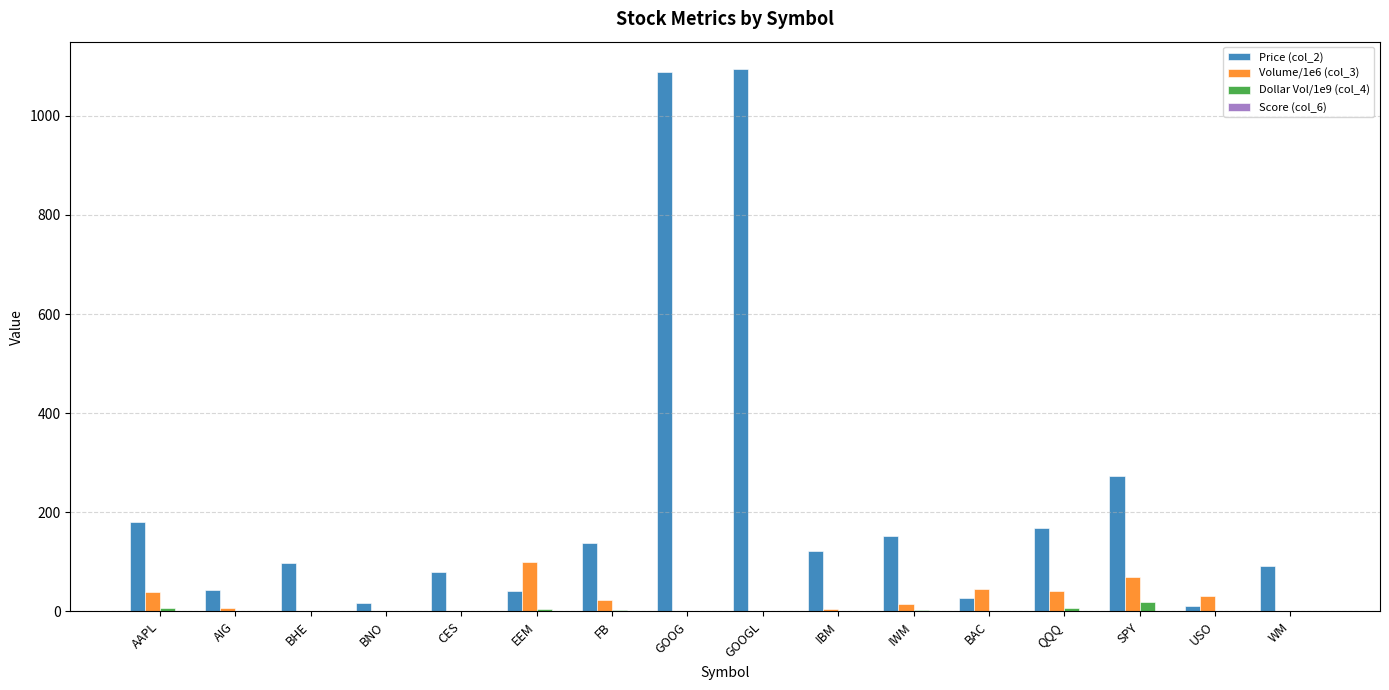

At which label is Price (col_2) closest to 552?

SPY